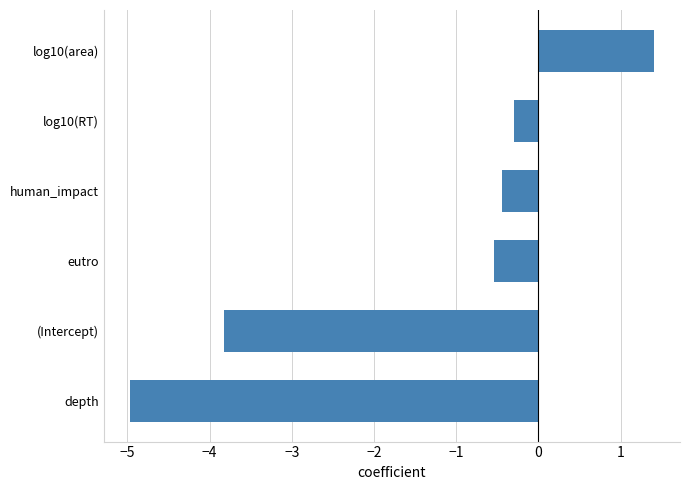

What is the average value?

-1.4